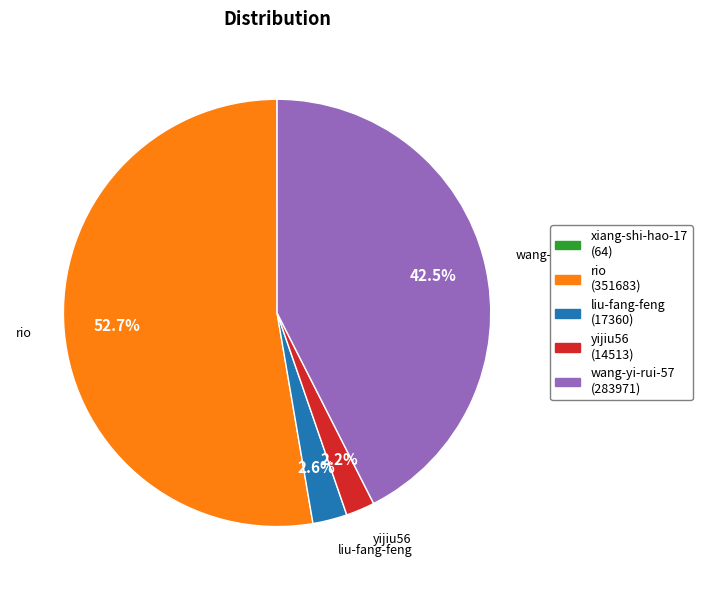

Approximately how many times larger is the value at wang-yi-rui-57 compared to rio?

0.8